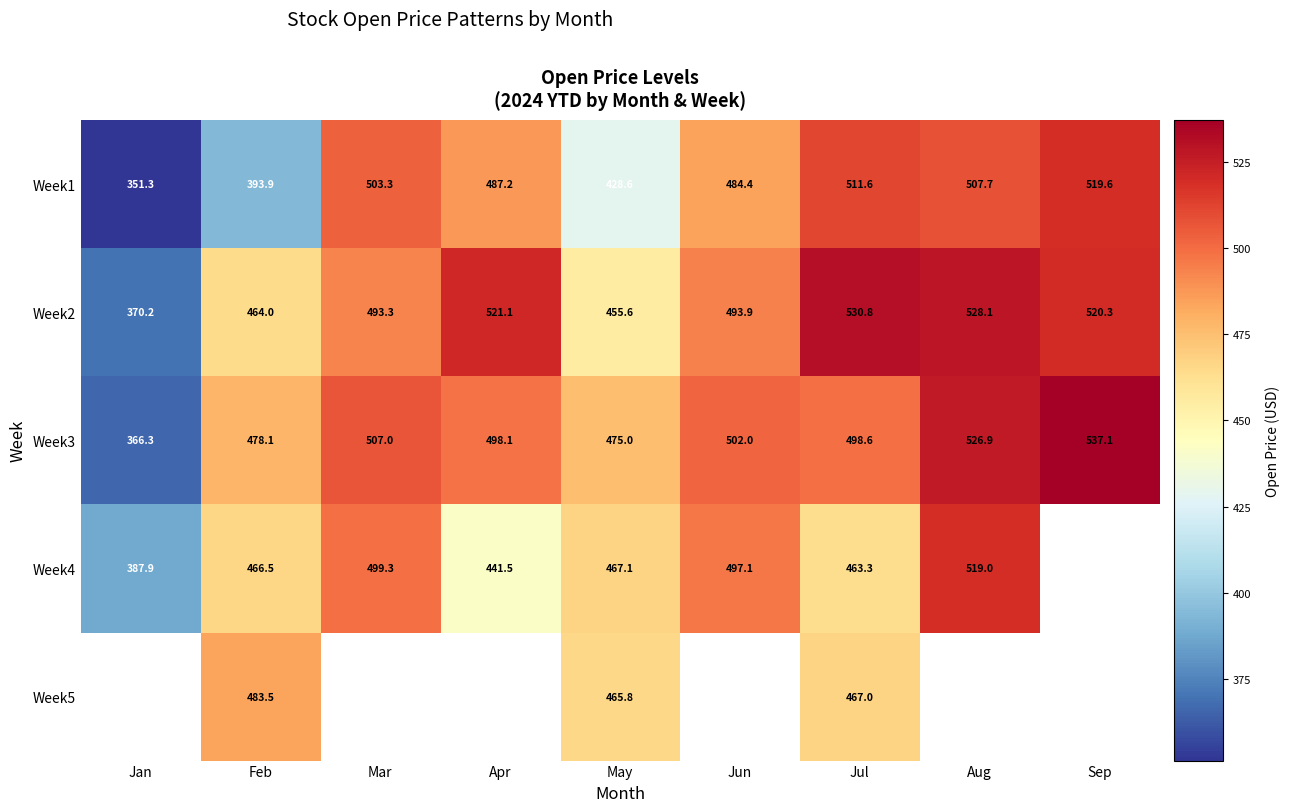

Which category has the highest value in the Week1 series?

Sep